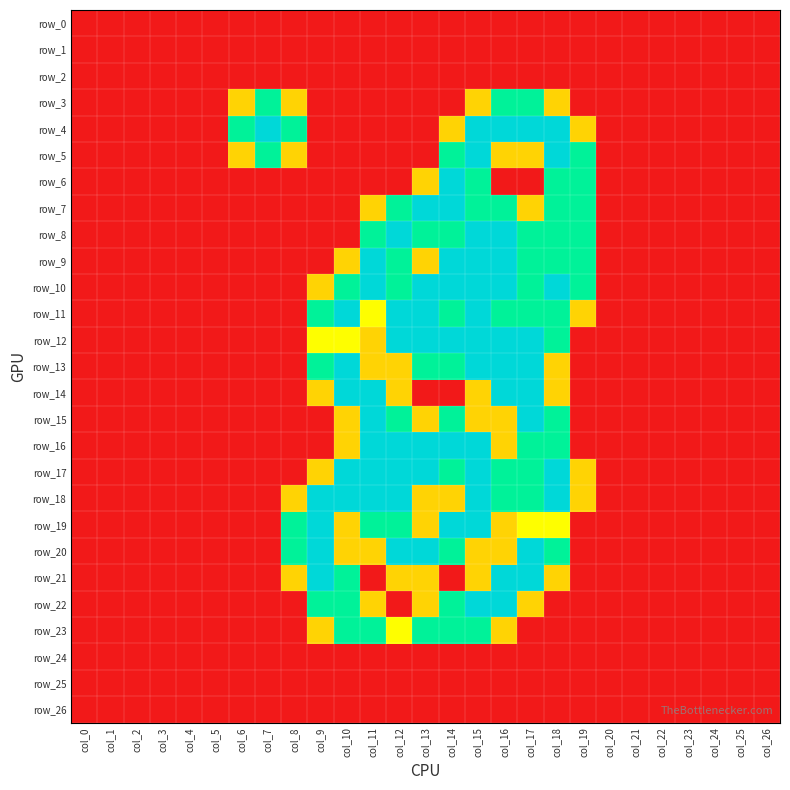

What is the difference between the maximum and minimum values in the row_7 series?

2.0